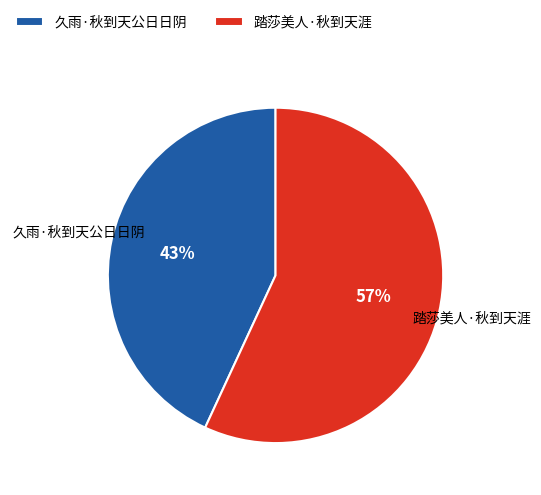

Is the sum of 踏莎美人·秋到天涯 and 久雨·秋到天公日日阴 greater than half?

Yes